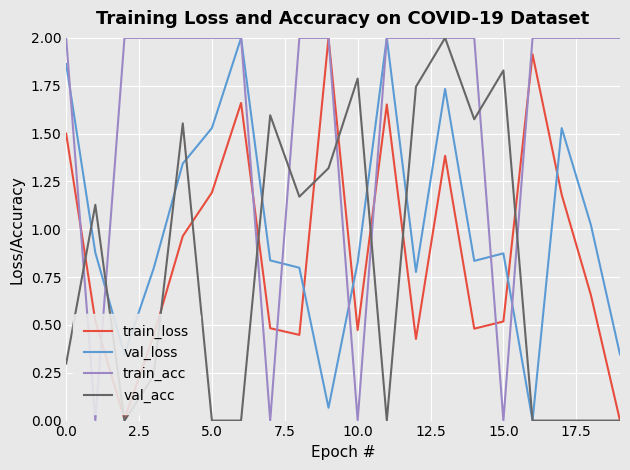

Which series has the largest total across all categories?

train_acc